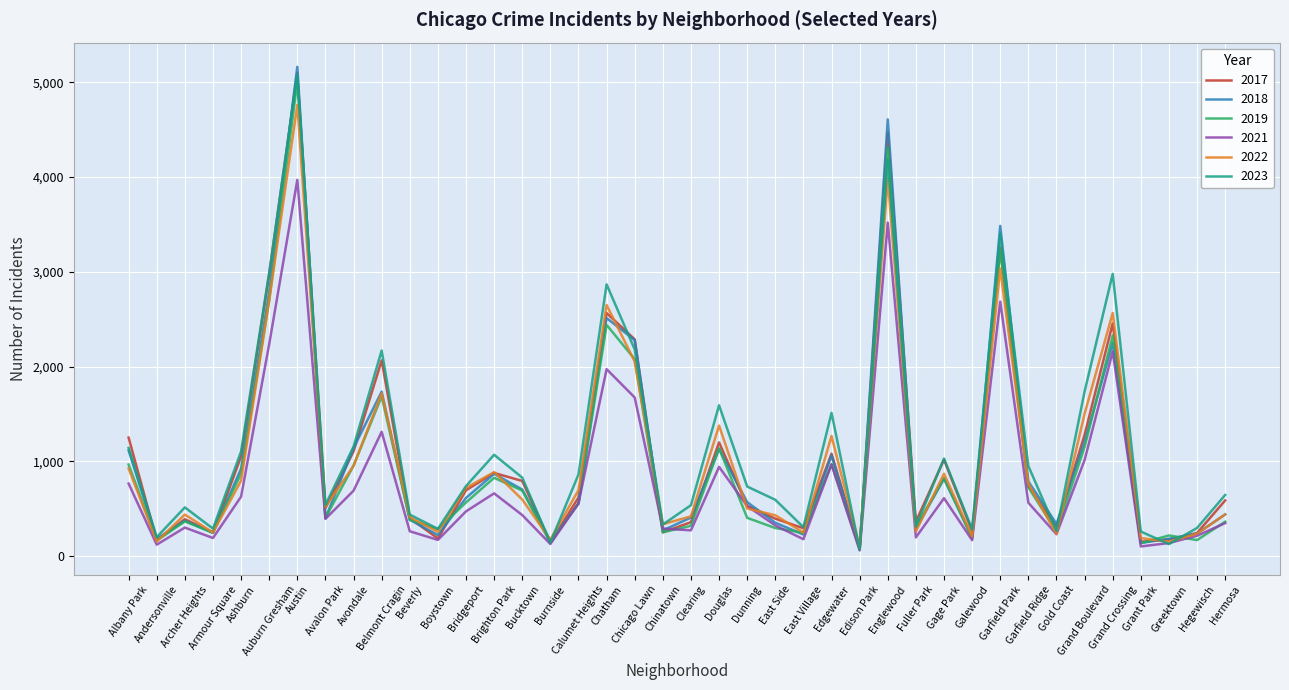

Which series has the largest range (max minus min)?

2018